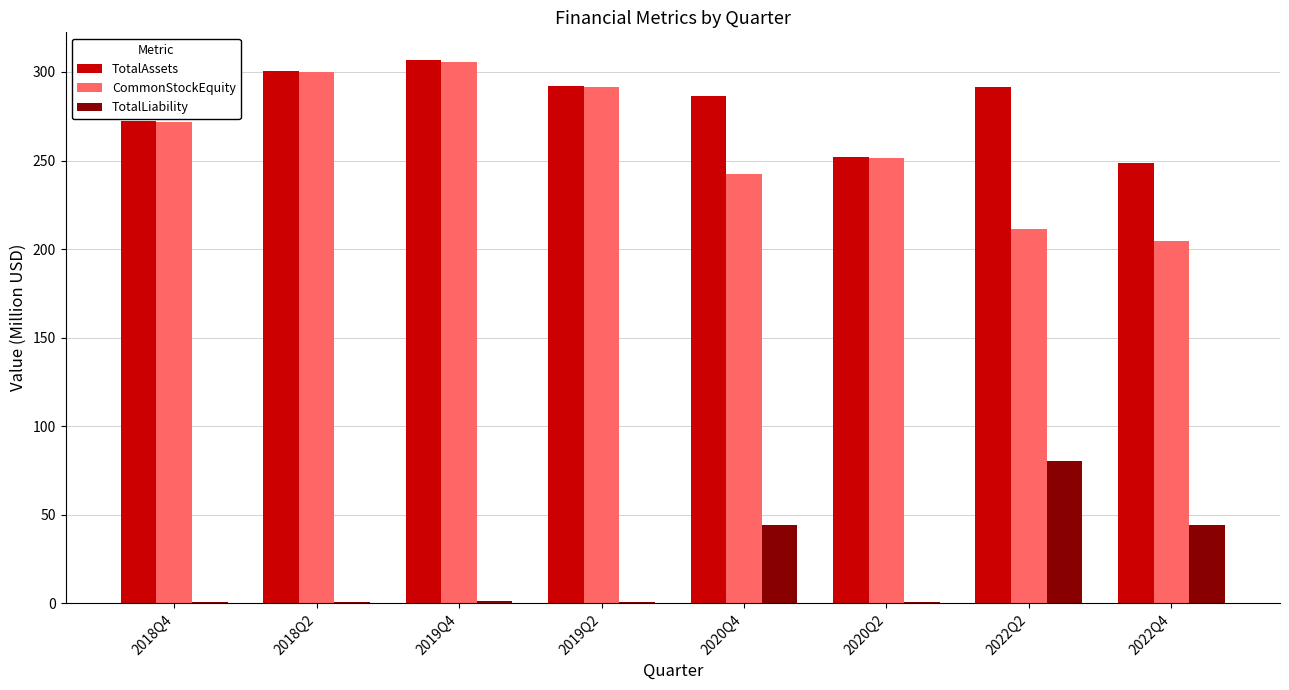

Is the value of TotalLiability at 2018Q2 greater than the value of CommonStockEquity at 2018Q2?

No